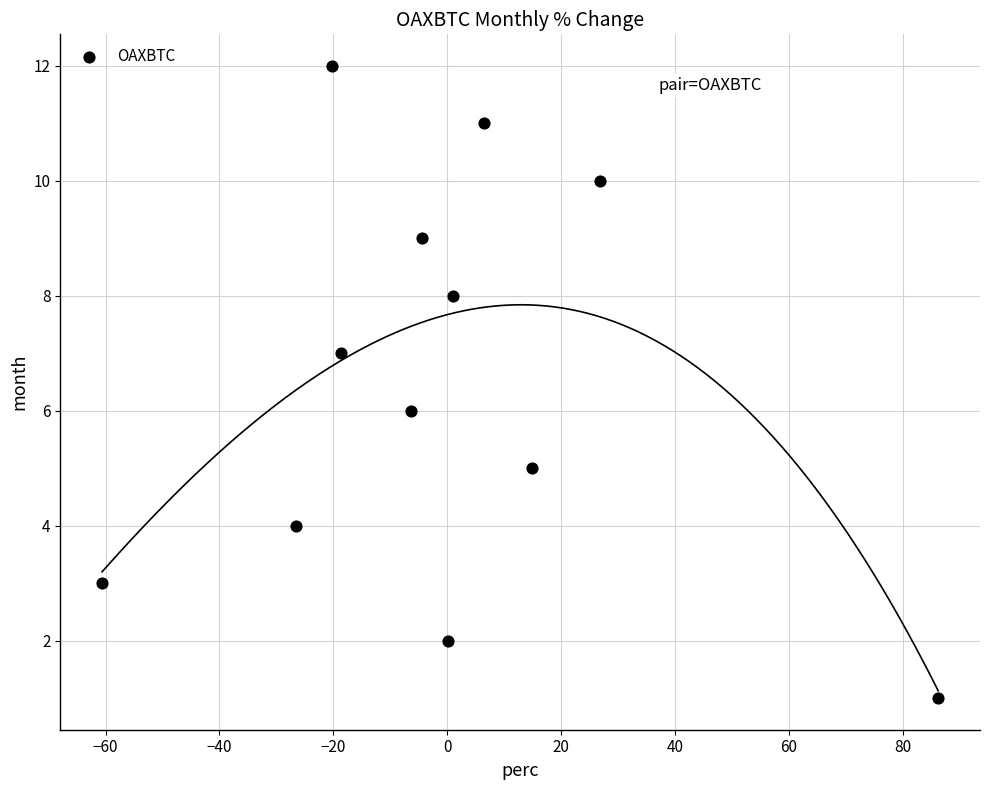

What is the range of Y values (max minus min)?

11